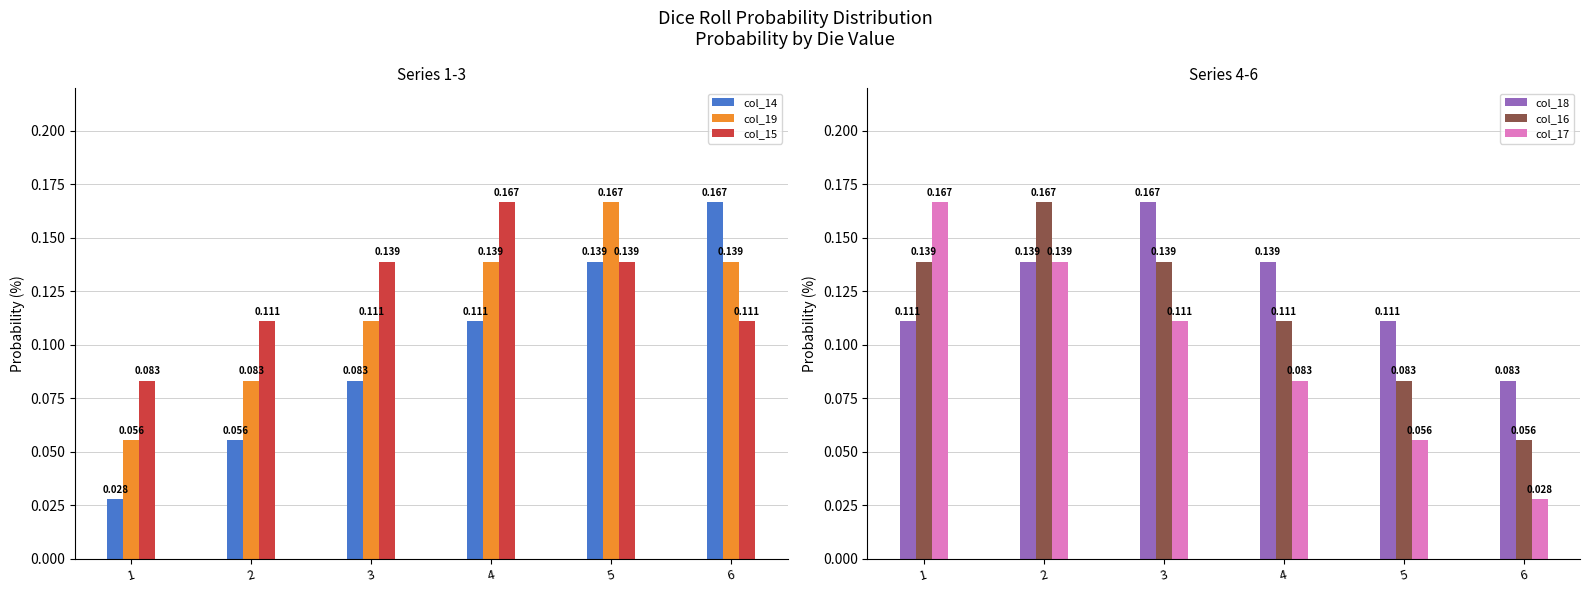

What is the average value of the col_19 series?

0.1